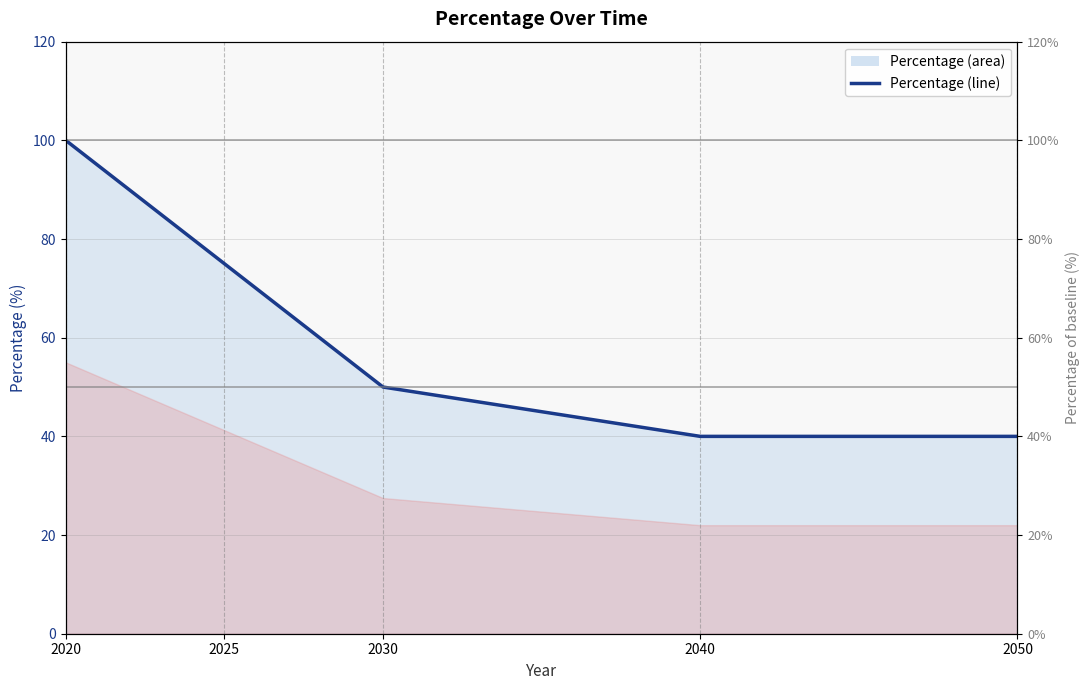

What is the value of the 4th point from the left?

40